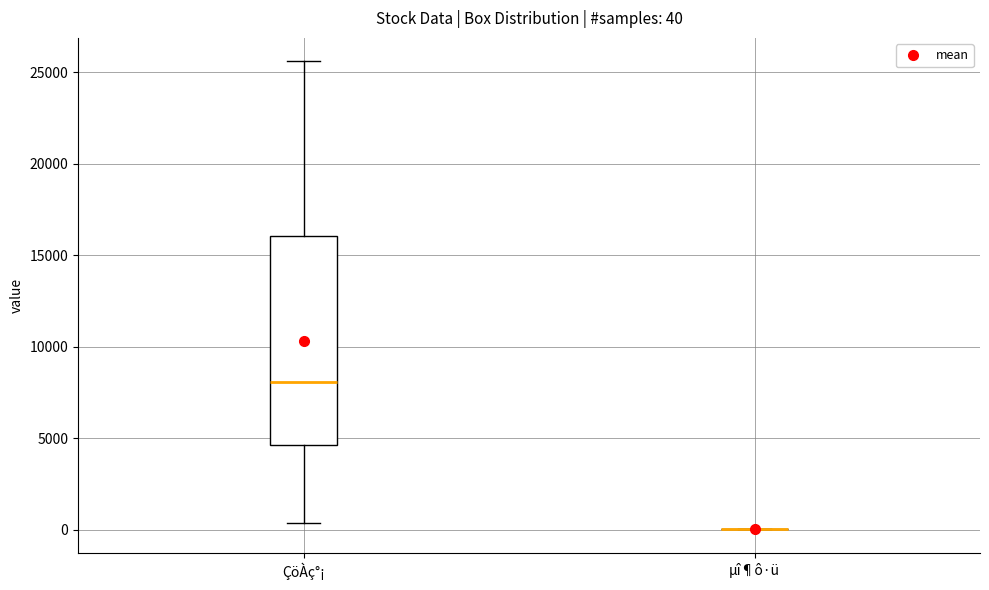

Comparing the boxes themselves (not the whiskers), which one is the tallest?

ÇöÀç°¡